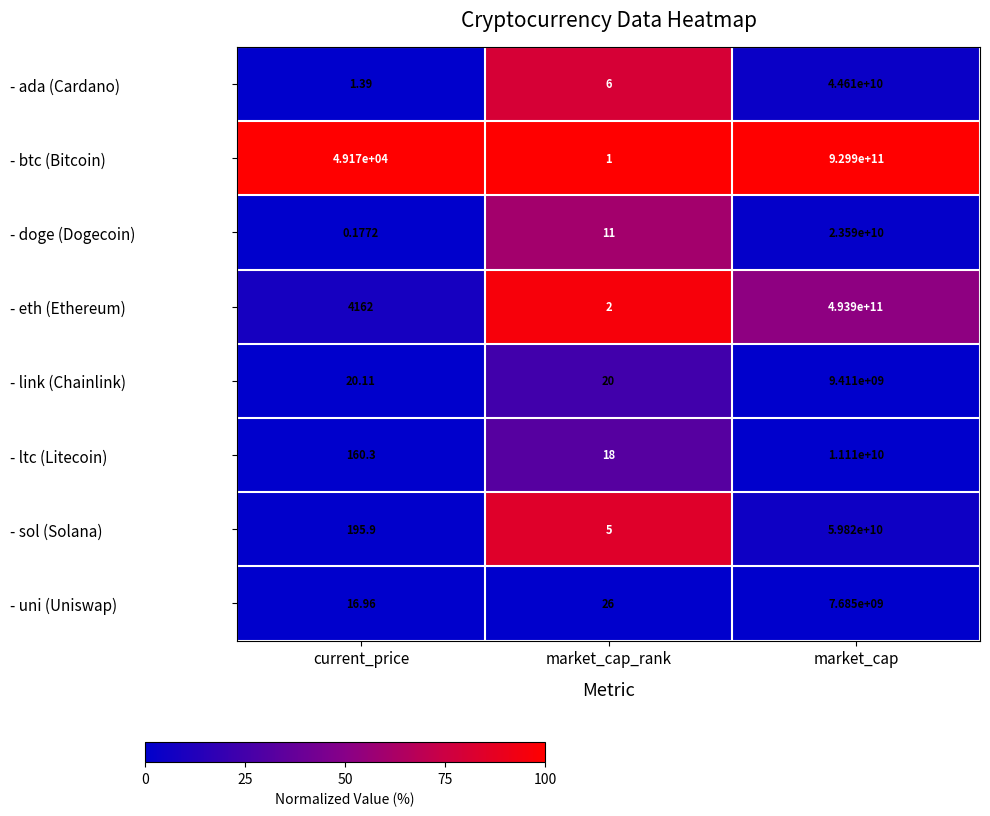

At which category is the sum across all series the highest?

market_cap